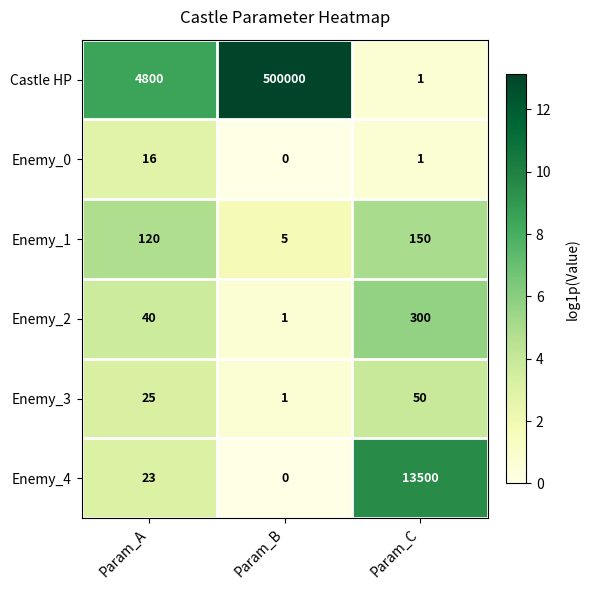

Is it true that Enemy_0 equals 0 at Param_B?

True